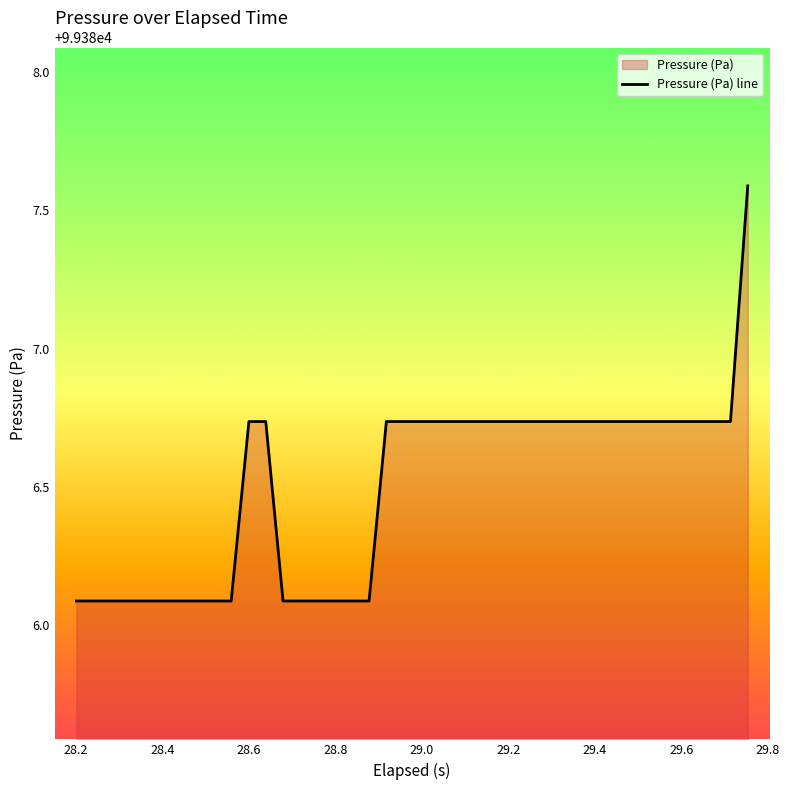

What is the maximum value shown in the chart?

99387.6